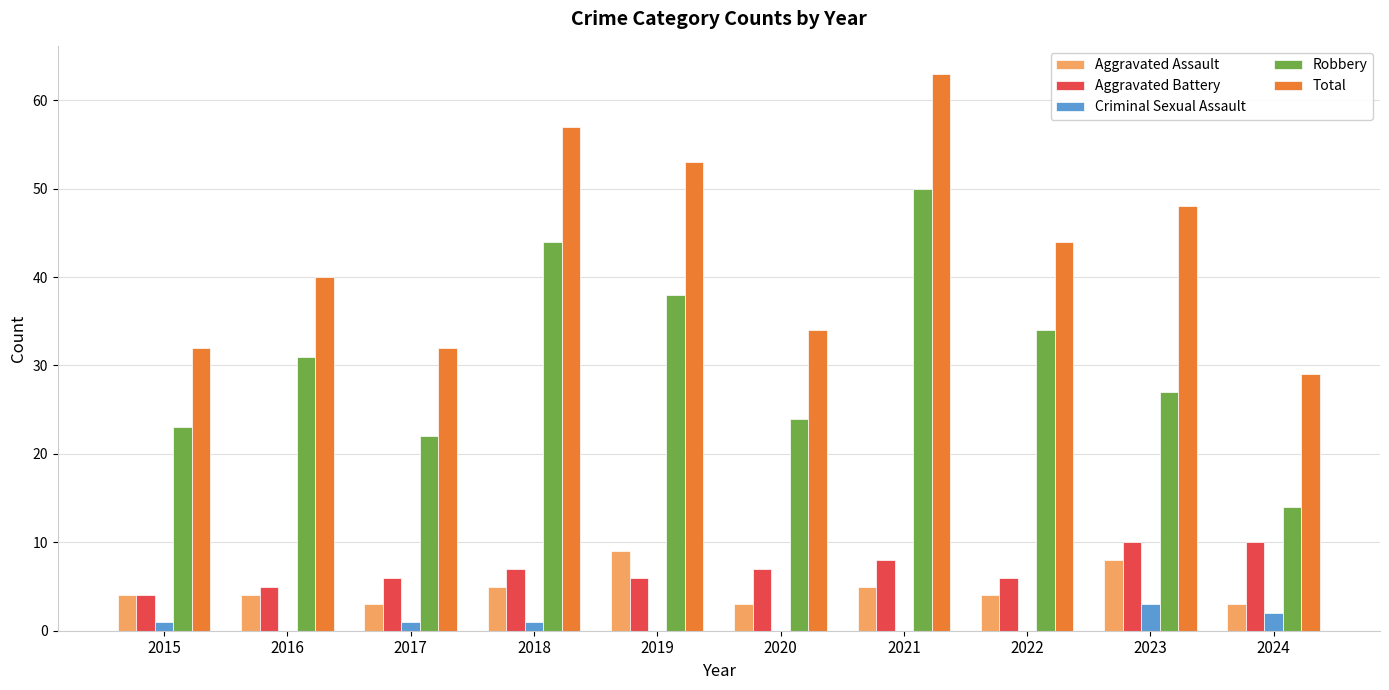

The value of Aggravated Battery at 2024 is 10. True or false?

True